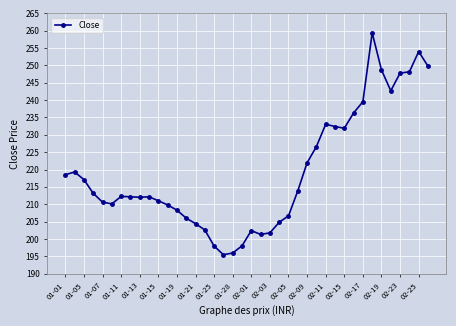

True or false: there are more than 2 points higher than both neighbors.

True